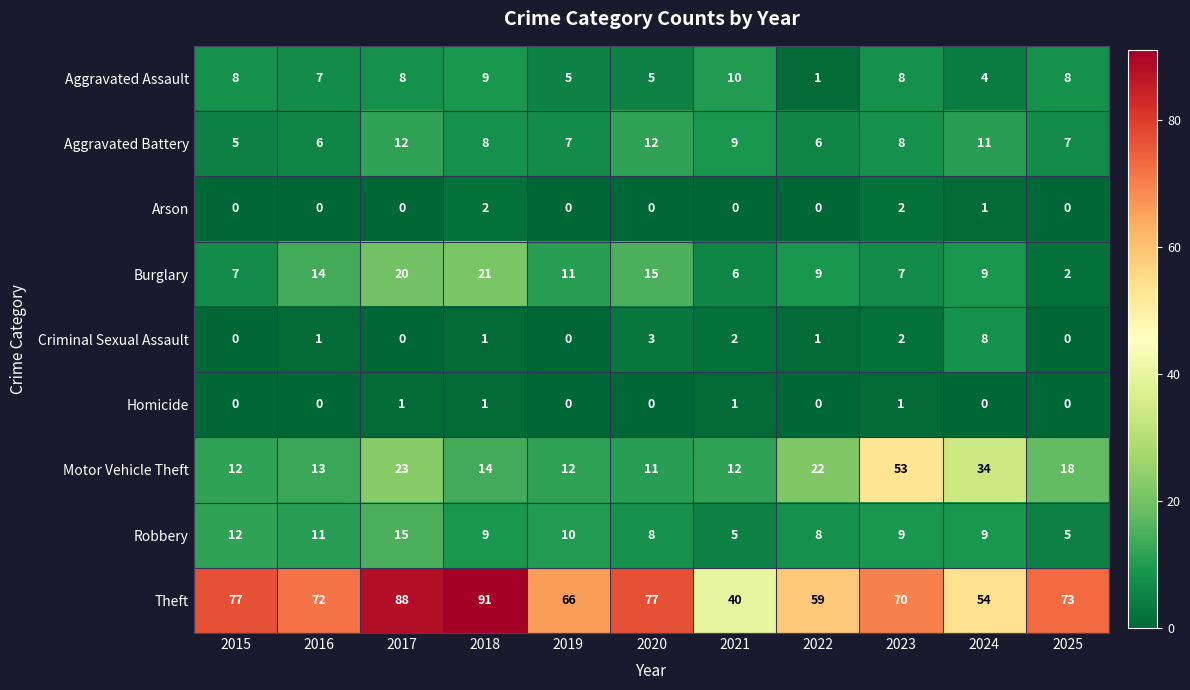

Which series changed the most between 2016 and 2019?

Theft